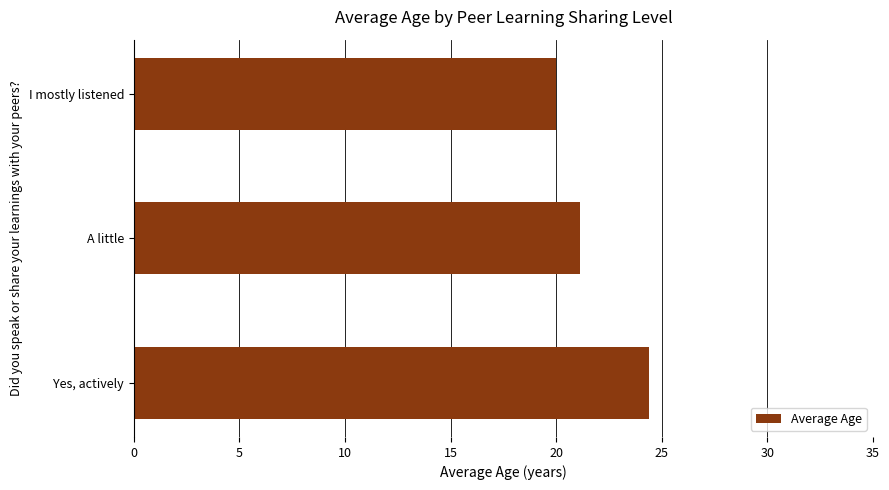

Reading bottom to top, list all the values displayed in this chart.

Yes, actively=24.4	A little=21.1	I mostly listened=20.0